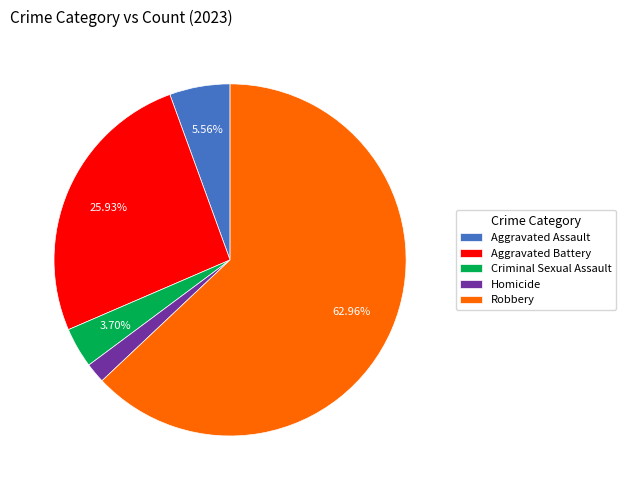

How many segments does this pie chart have?

5